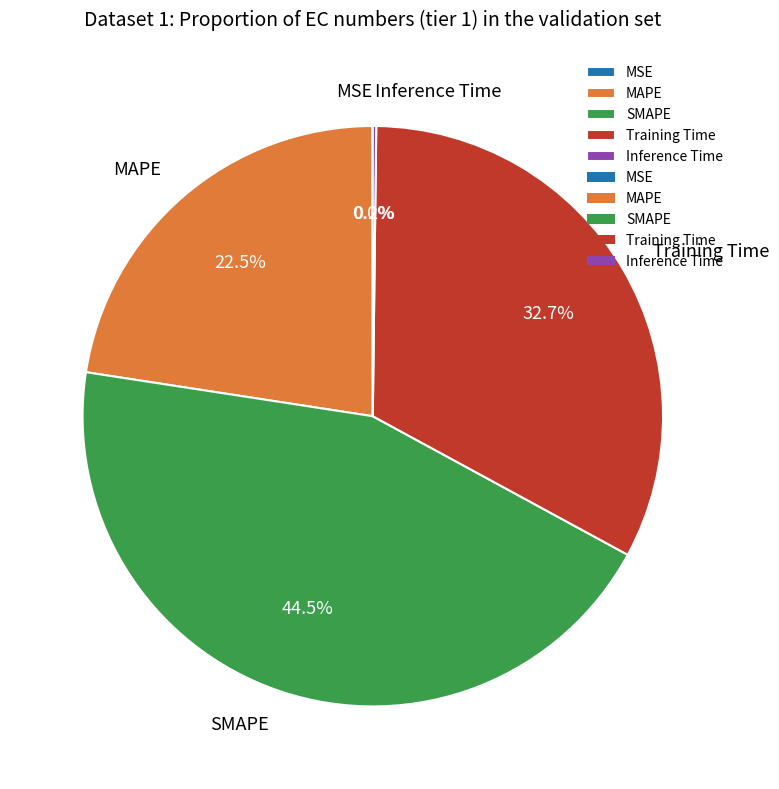

Is SMAPE the majority of the pie?

No